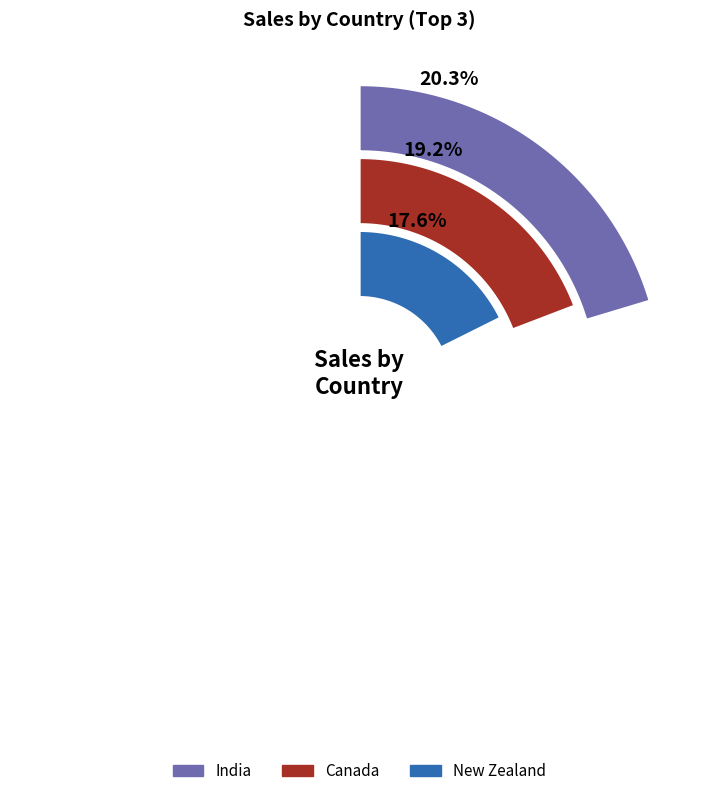

Is it true that Canada is 10% of the pie?

False